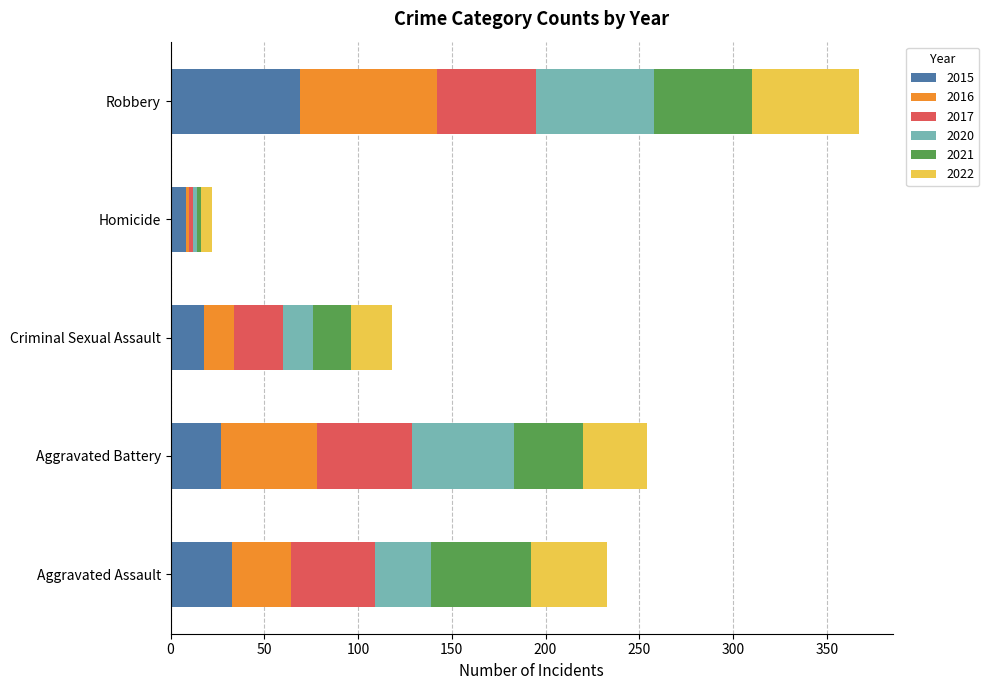

What is the sum of all 2015 values?

155